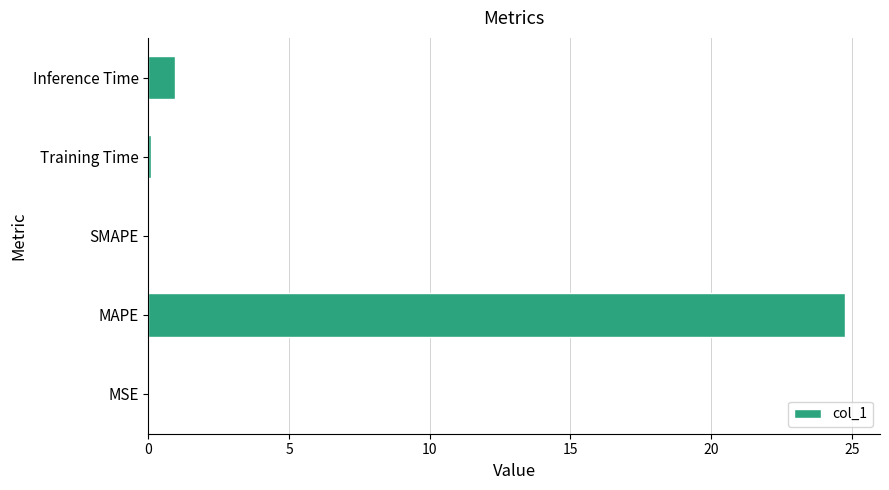

At which label is the value closest to 12?

Inference Time